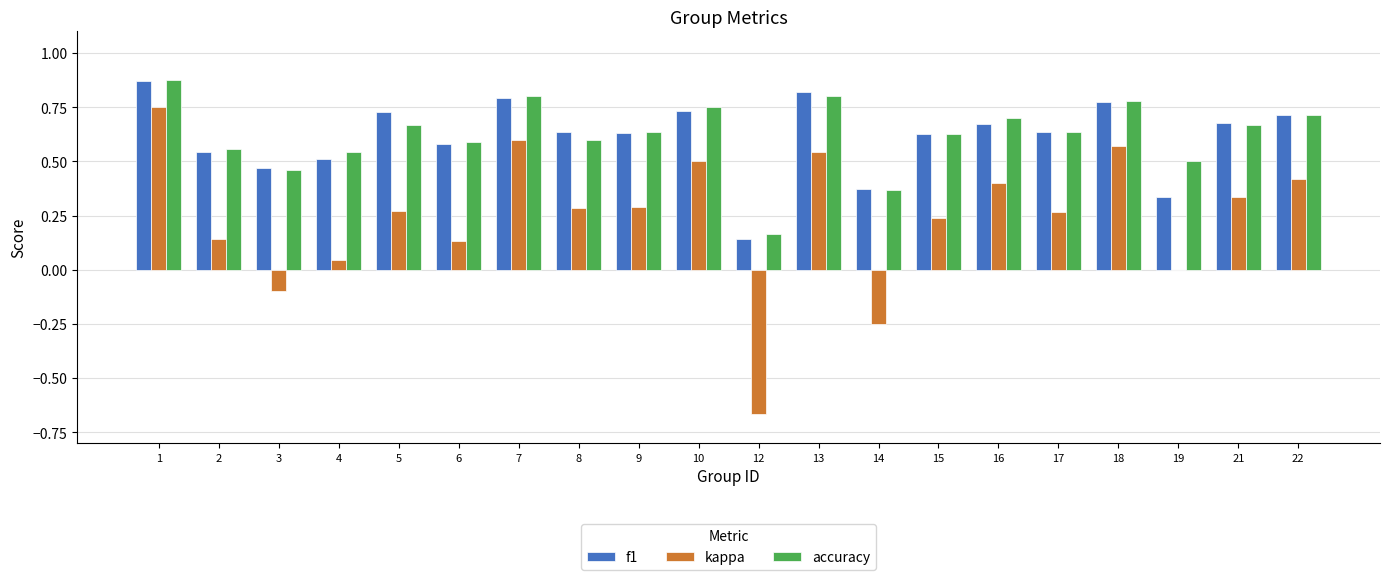

Which series has the largest range (max minus min)?

kappa